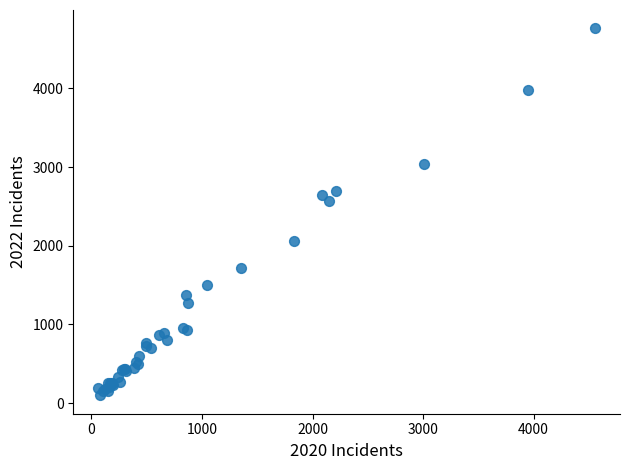

What Y value in the scatter plot is closest to 2431?

2566